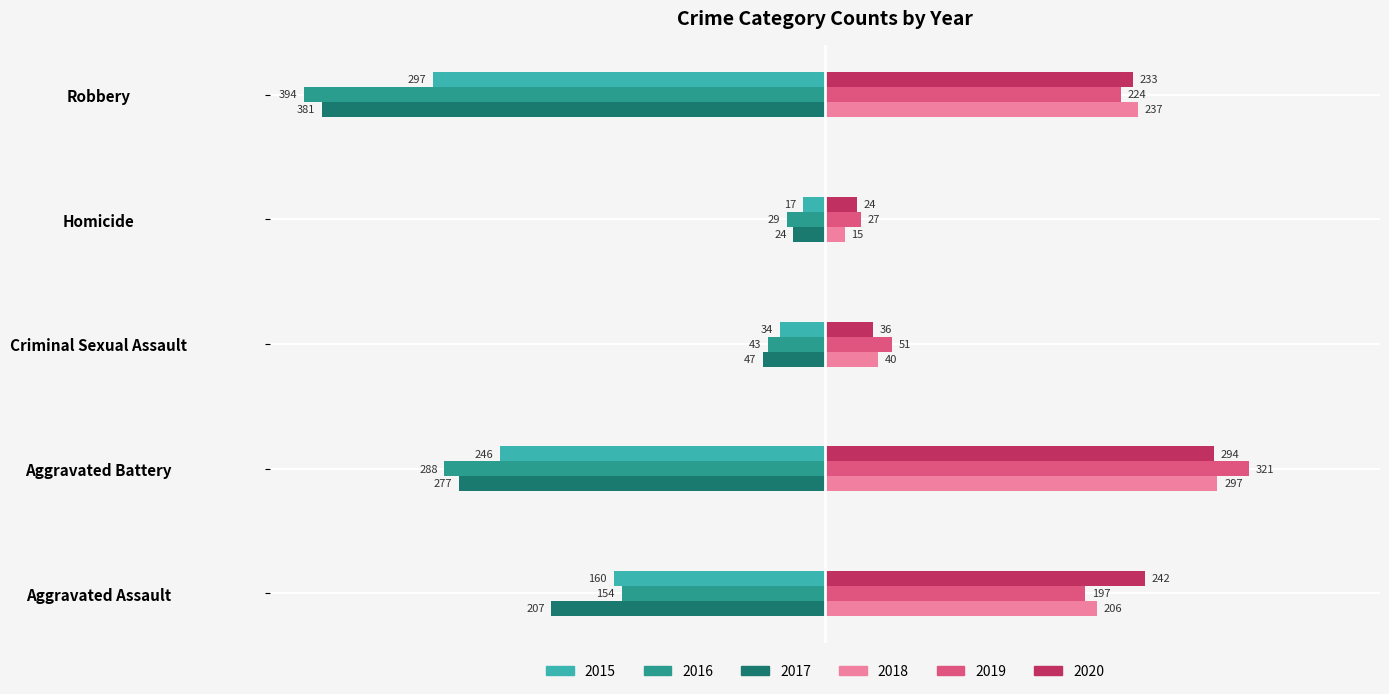

True or false: 2019 has a value of 51 at Criminal Sexual Assault.

True